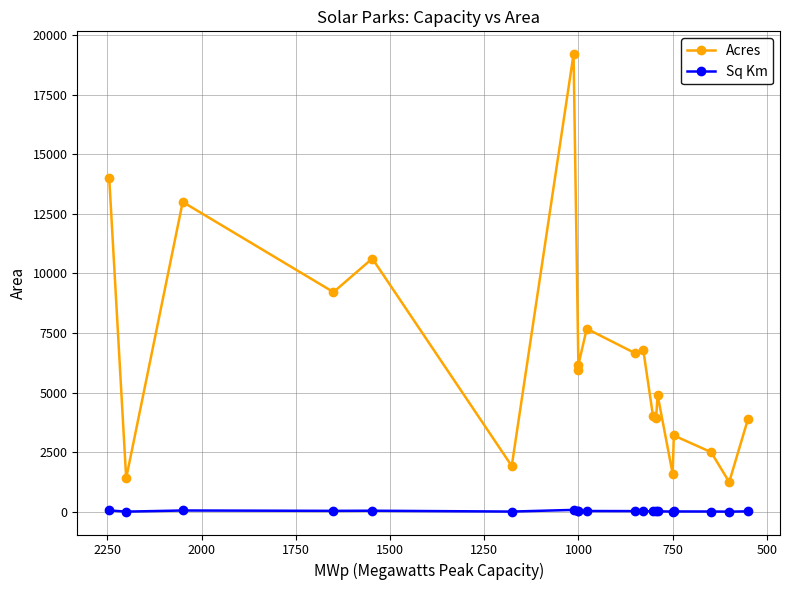

What is the value of the Sq Km point at the 2nd from the left?

5.7